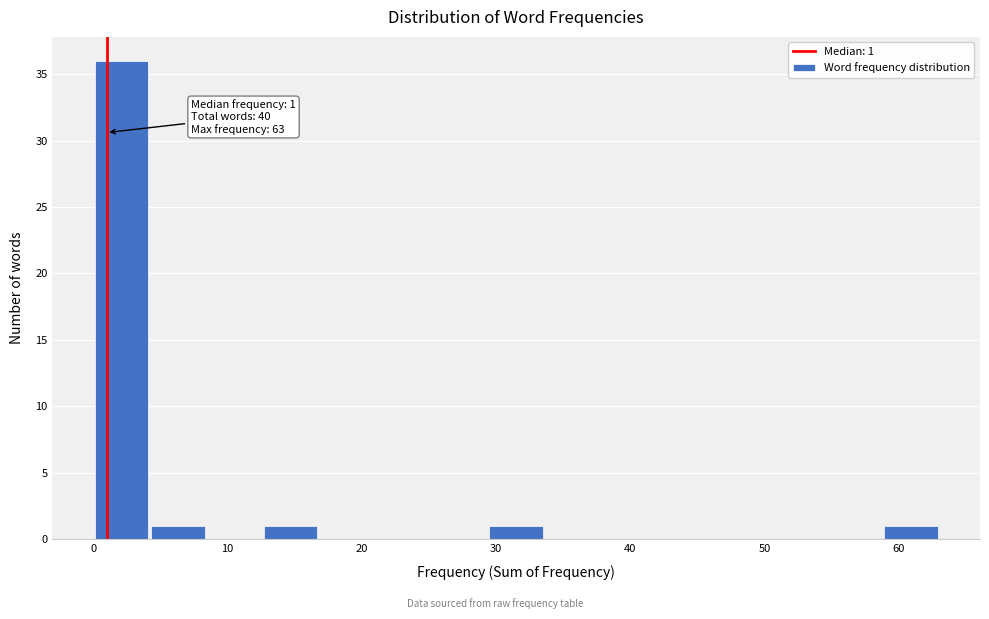

Over which range of the x-axis is the bar tallest?

0.0 to 4.2